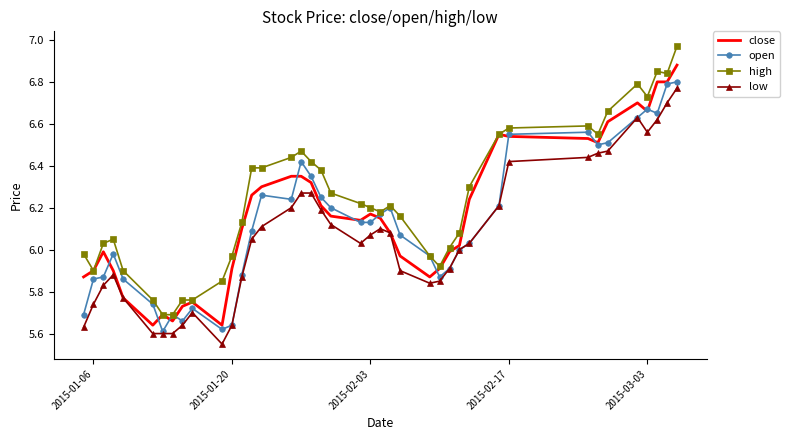

Which series ends up on top after the final intersection of close and open?

close